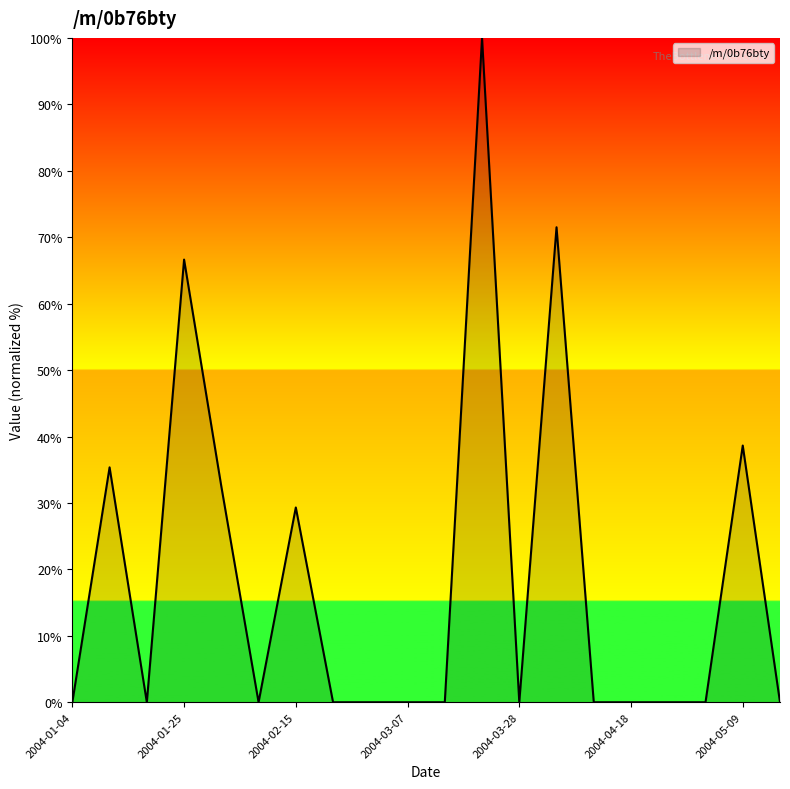

What is the average value?

18.7